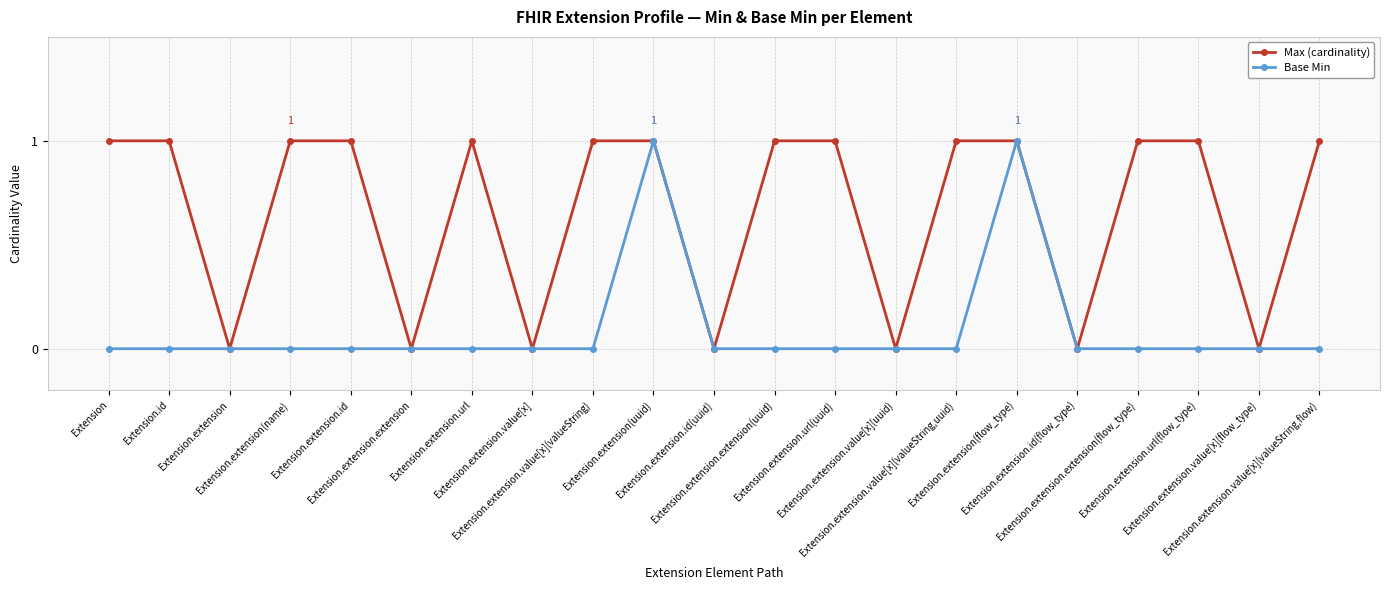

Rank the series by their average value, from highest to lowest.

Max (cardinality), Base Min